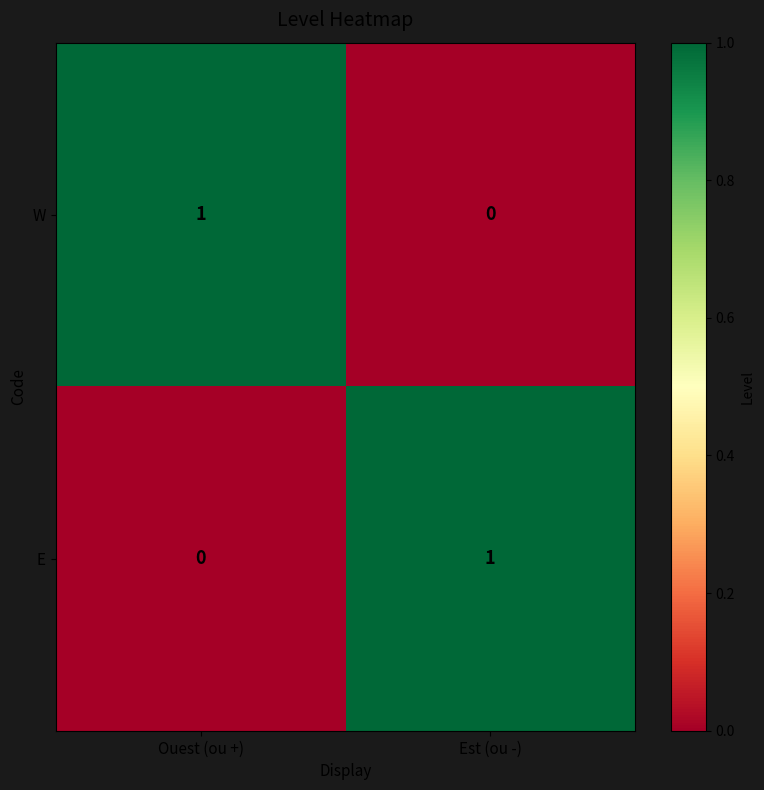

Which category has the lowest value in the W series?

Est (ou -)